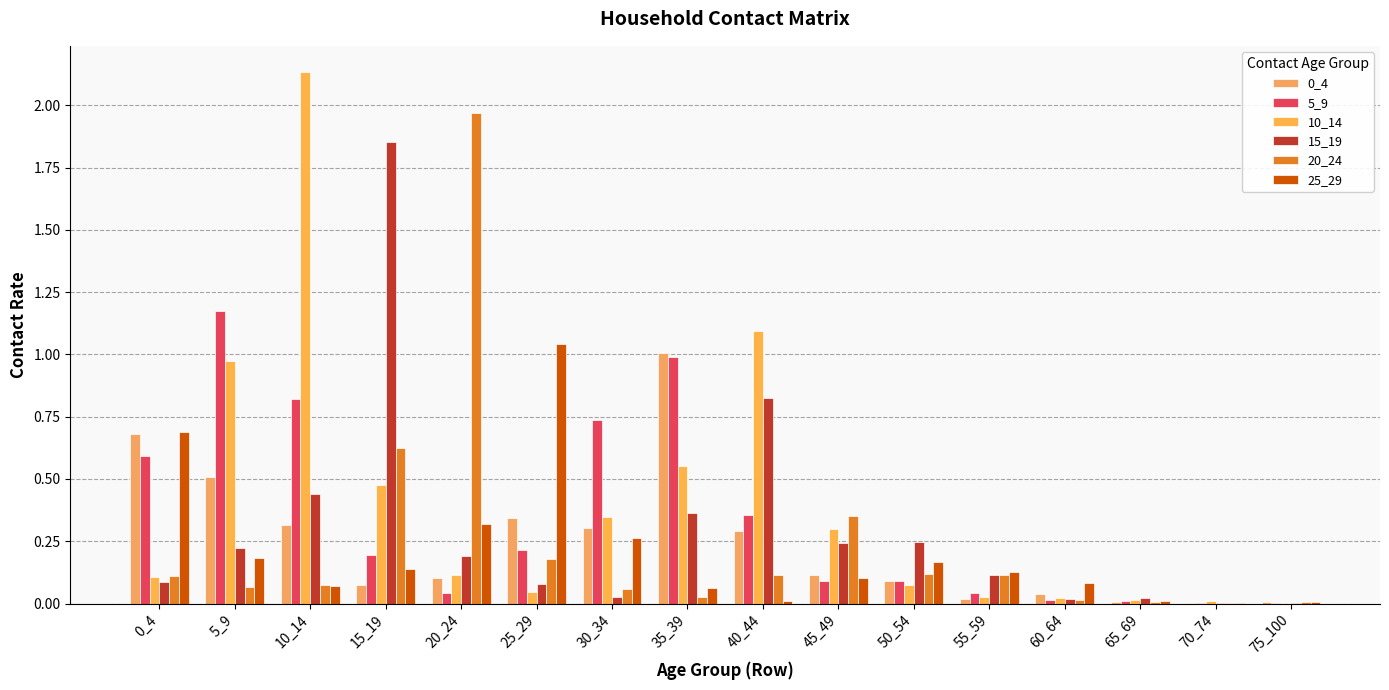

How many groups of bars are there?

16